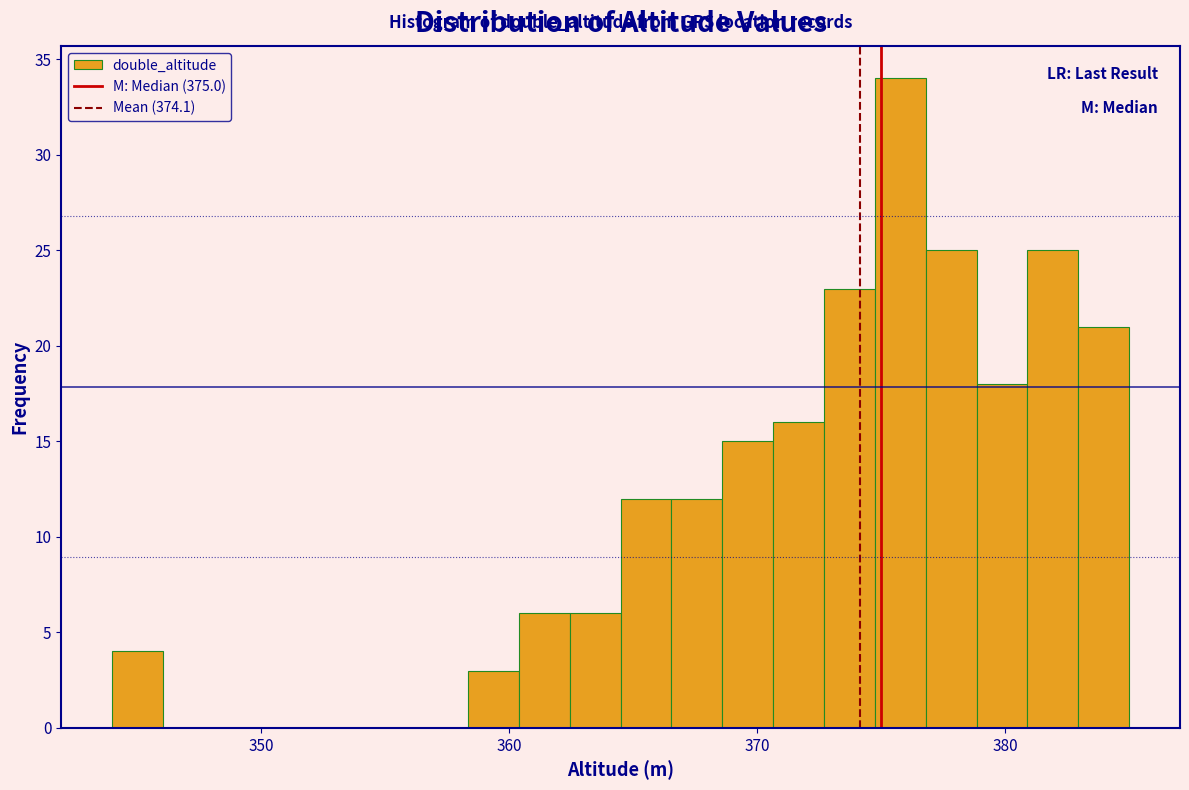

Around what value on the x-axis is the tallest bar? Give the approximate position of its centre, as read against the axis.

376